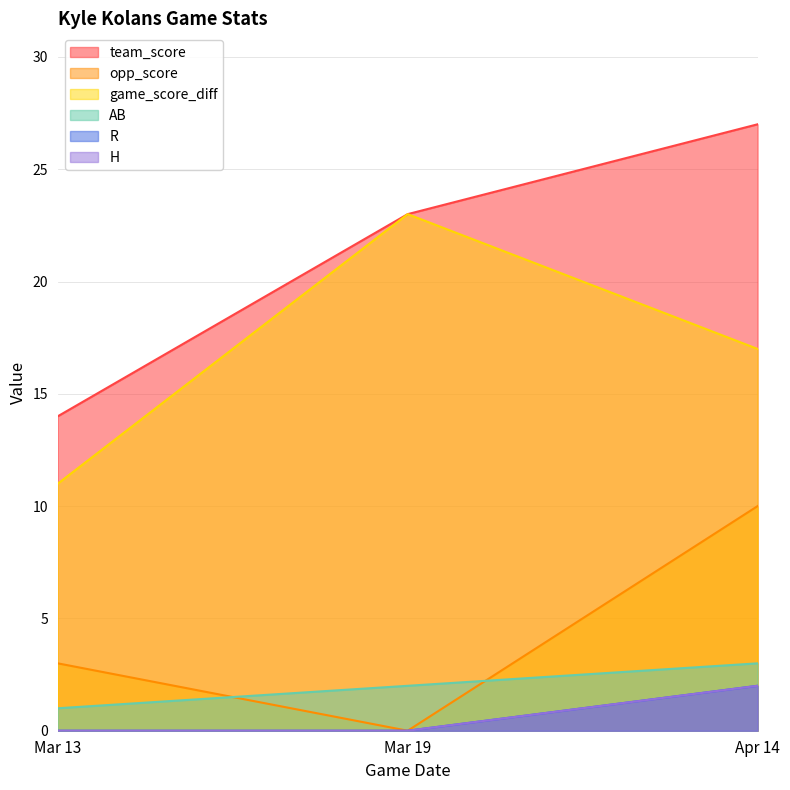

What is the difference between the maximum and minimum values in the H series?

2